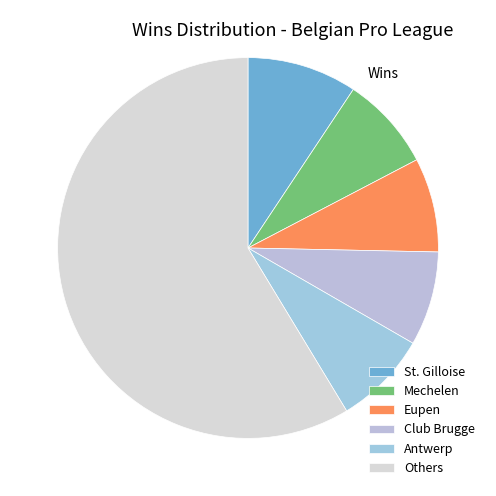

The Eupen slice represents 19% of the pie. True or false?

False